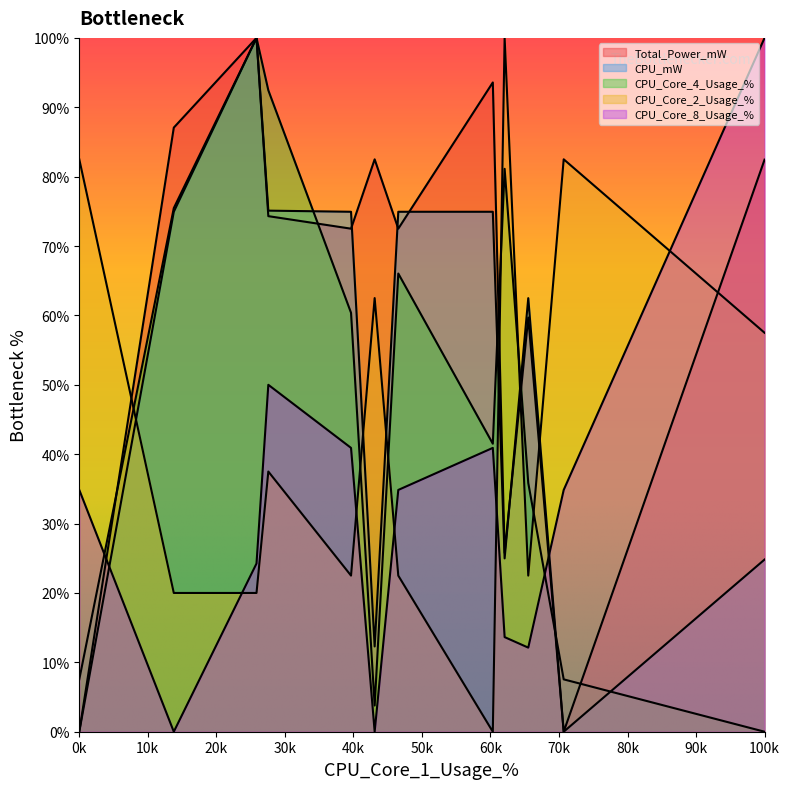

After their last crossing, which series has the higher values: CPU_mW or CPU_Core_2_Usage_%?

CPU_Core_2_Usage_%